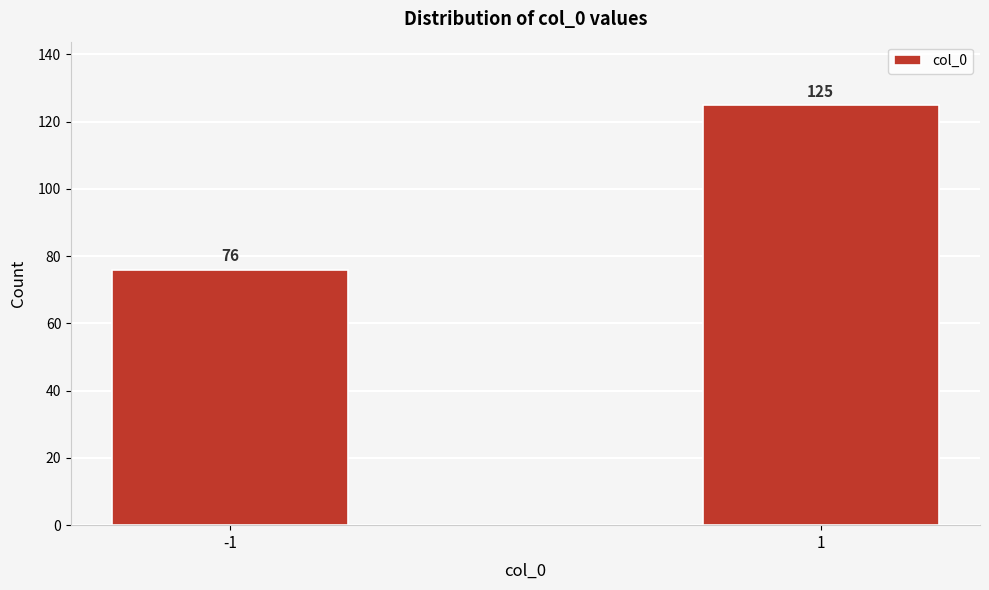

Reading right to left, what are all the values shown in this chart?

1=125	-1=76